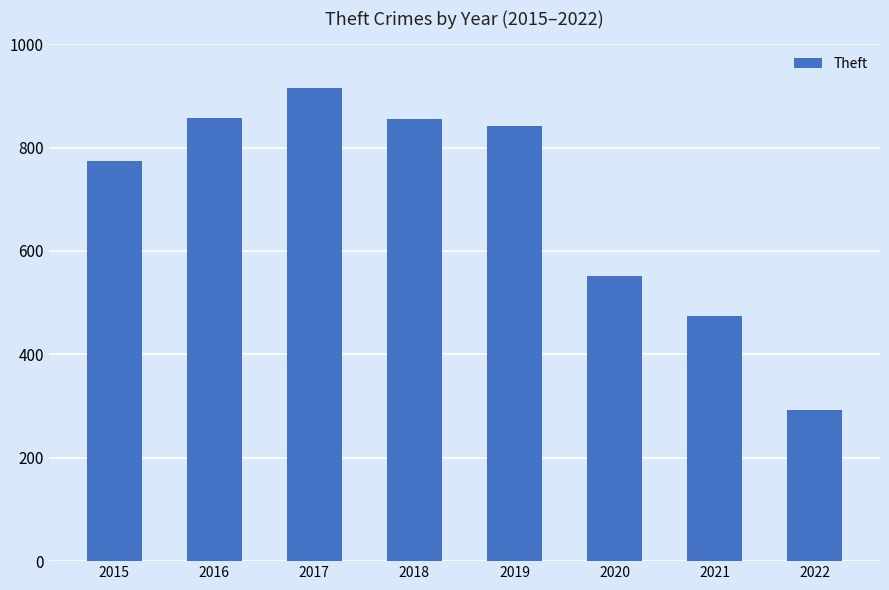

What is the value of the 8th bar from the left?

292